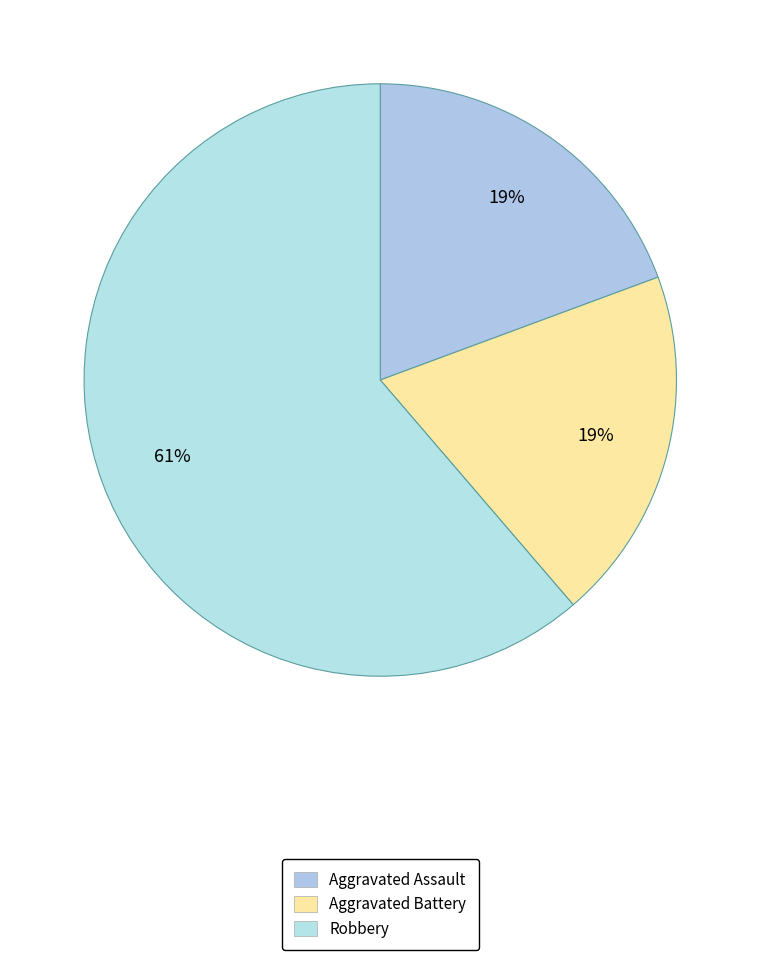

How many segments does this pie chart have?

3